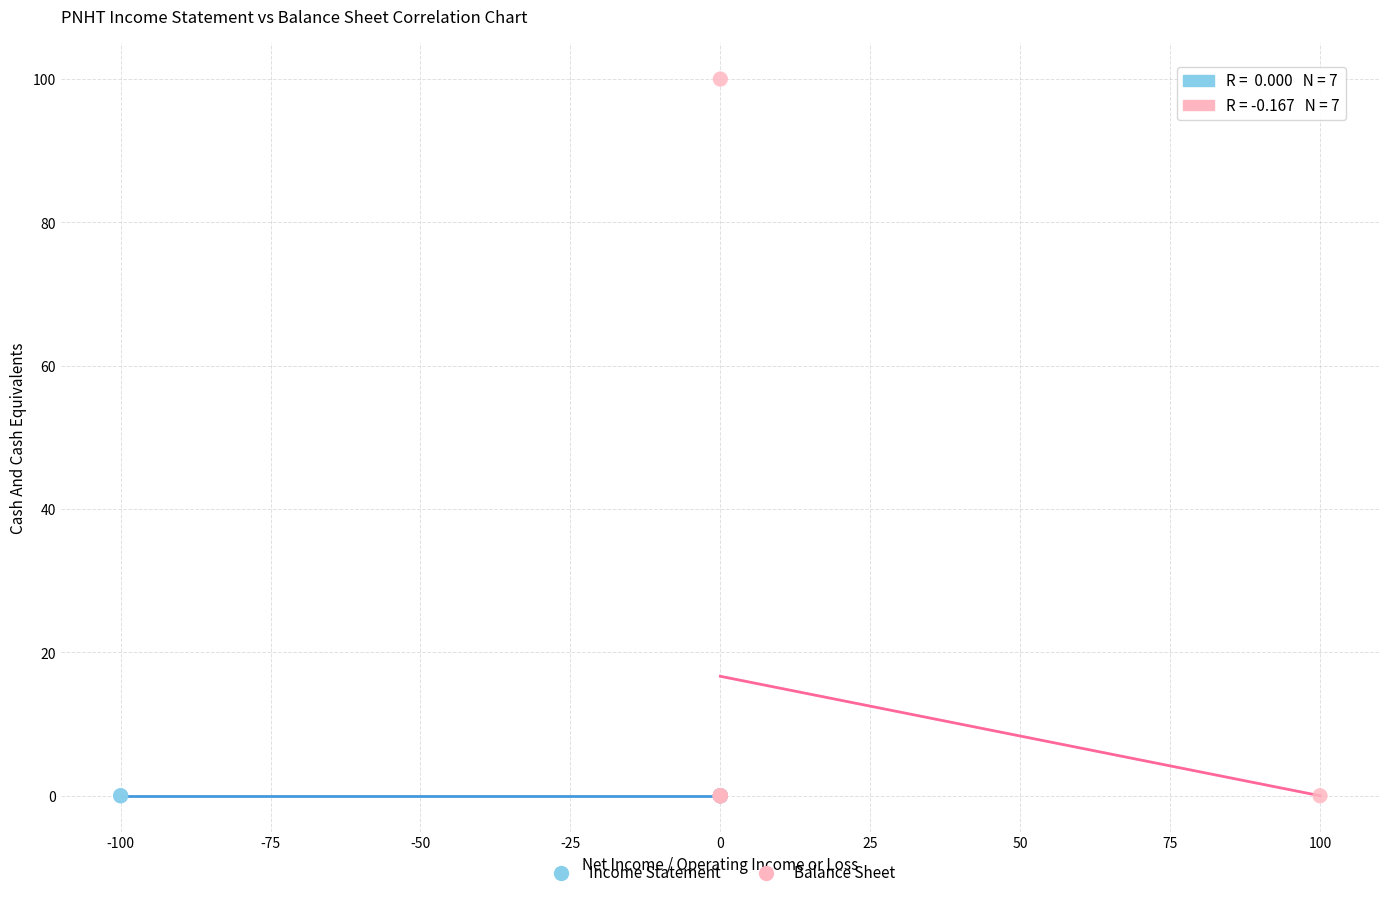

Which series contains the highest Y value?

Balance Sheet